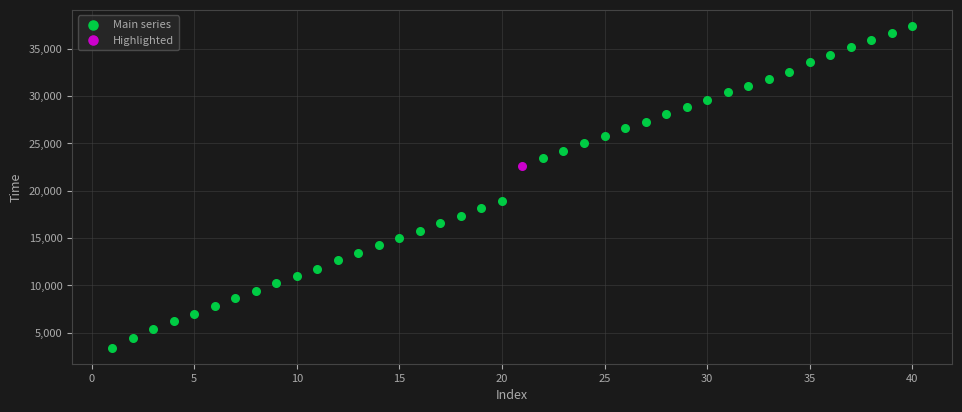

What are all the series names shown in the legend?

Main series, Highlighted